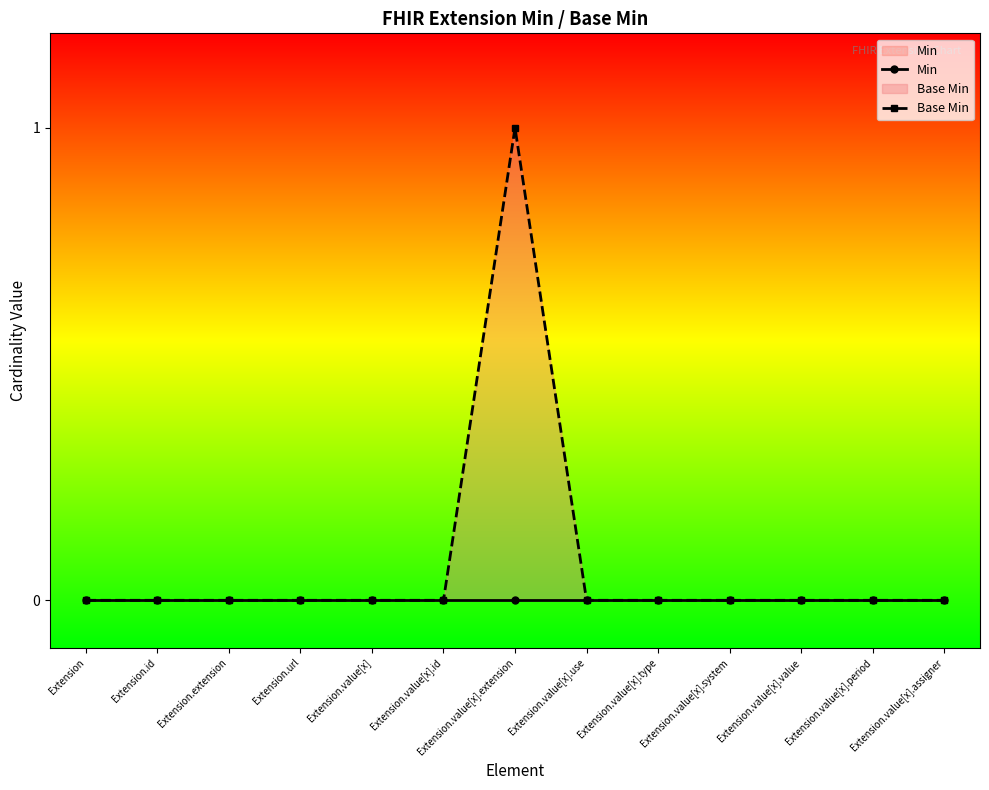

True or false: Base Min and Min cross at least once.

False